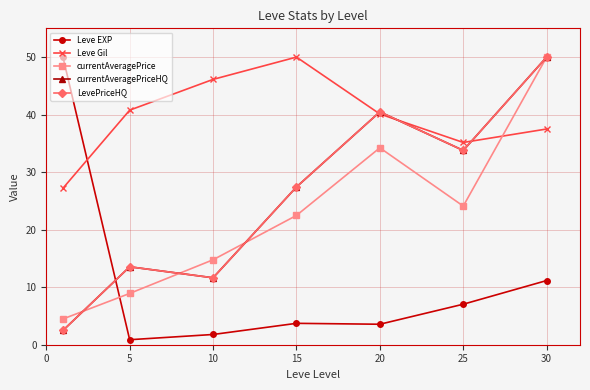

Is this an area chart (filled region under the line)?

No